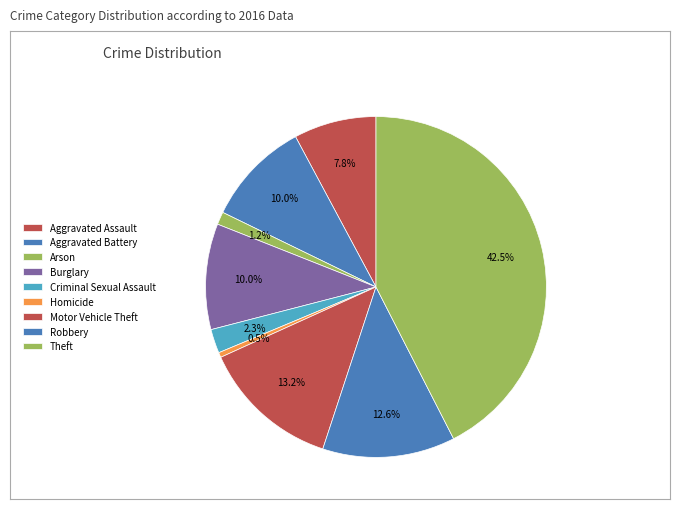

What percentage is the Arson slice, to the nearest percent?

1%